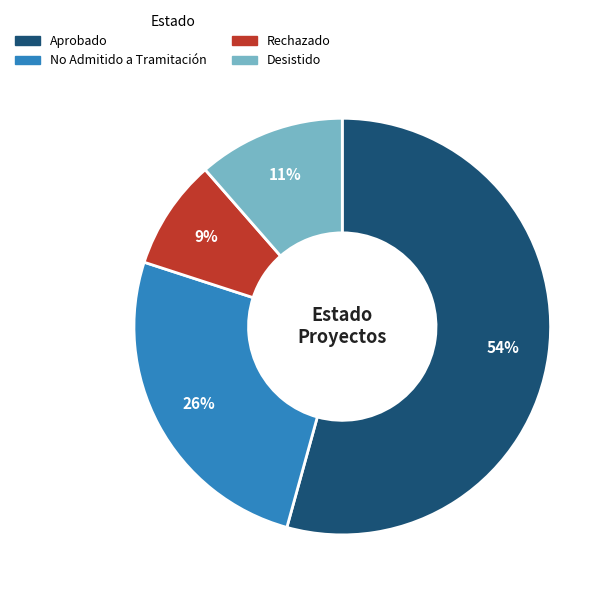

The Aprobado slice represents 54% of the pie. True or false?

True